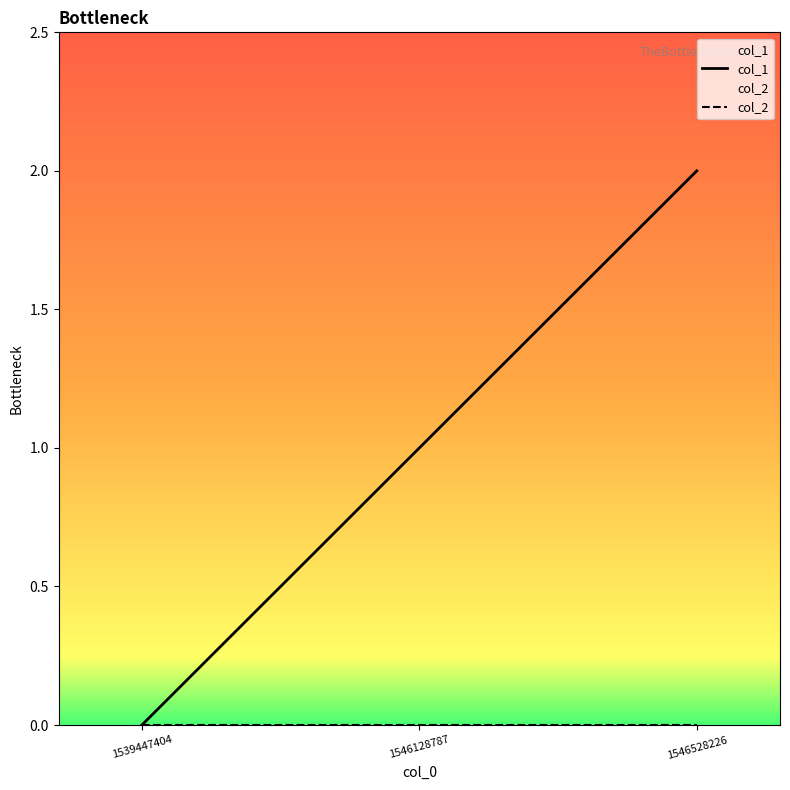

The value at 1546528226 is 1. True or false?

False